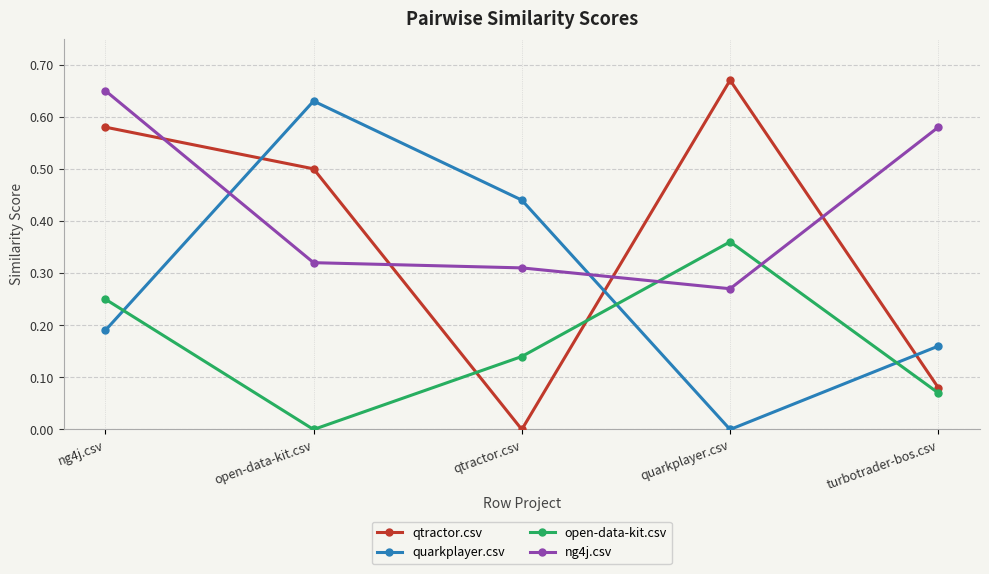

Is it true that ng4j.csv equals 1.1 at ng4j.csv?

False